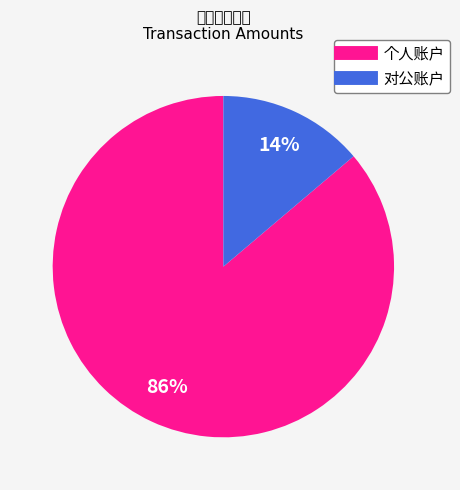

Is there any slice that represents more than half of the pie?

Yes